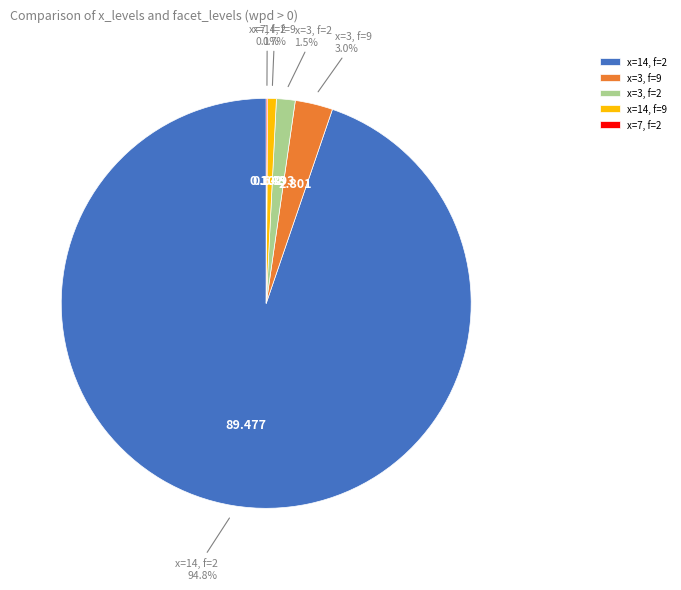

Do x=14, f=9 and x=3, f=9 together represent more than half of the pie?

No